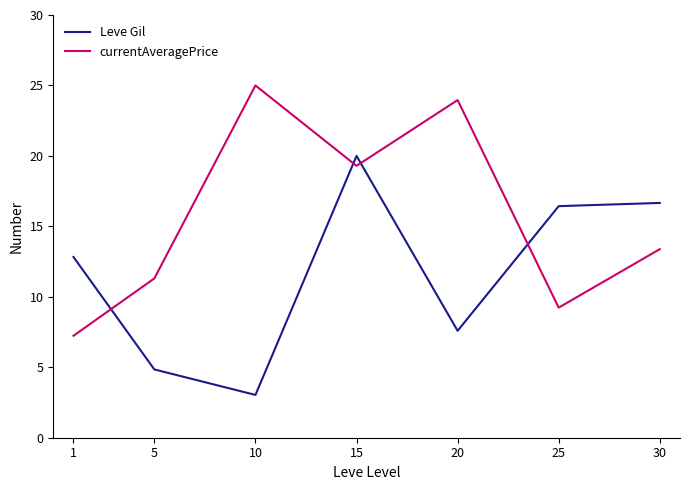

Is the value of Leve Gil at 25 greater than the value of currentAveragePrice at 25?

Yes